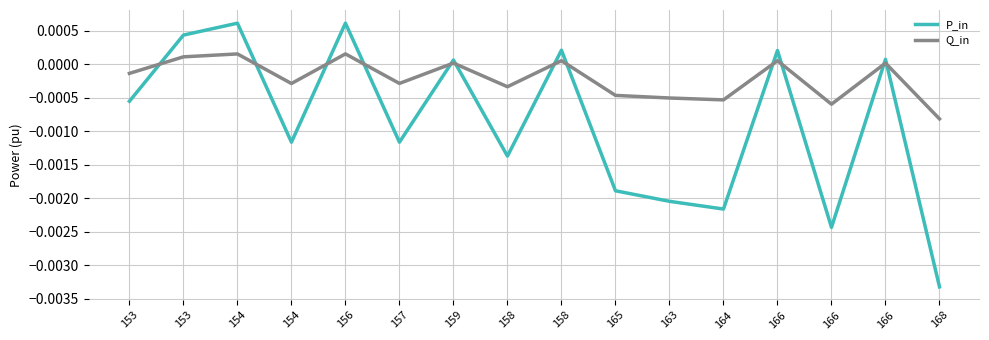

Where is Q_in nearest to the value 0?

166